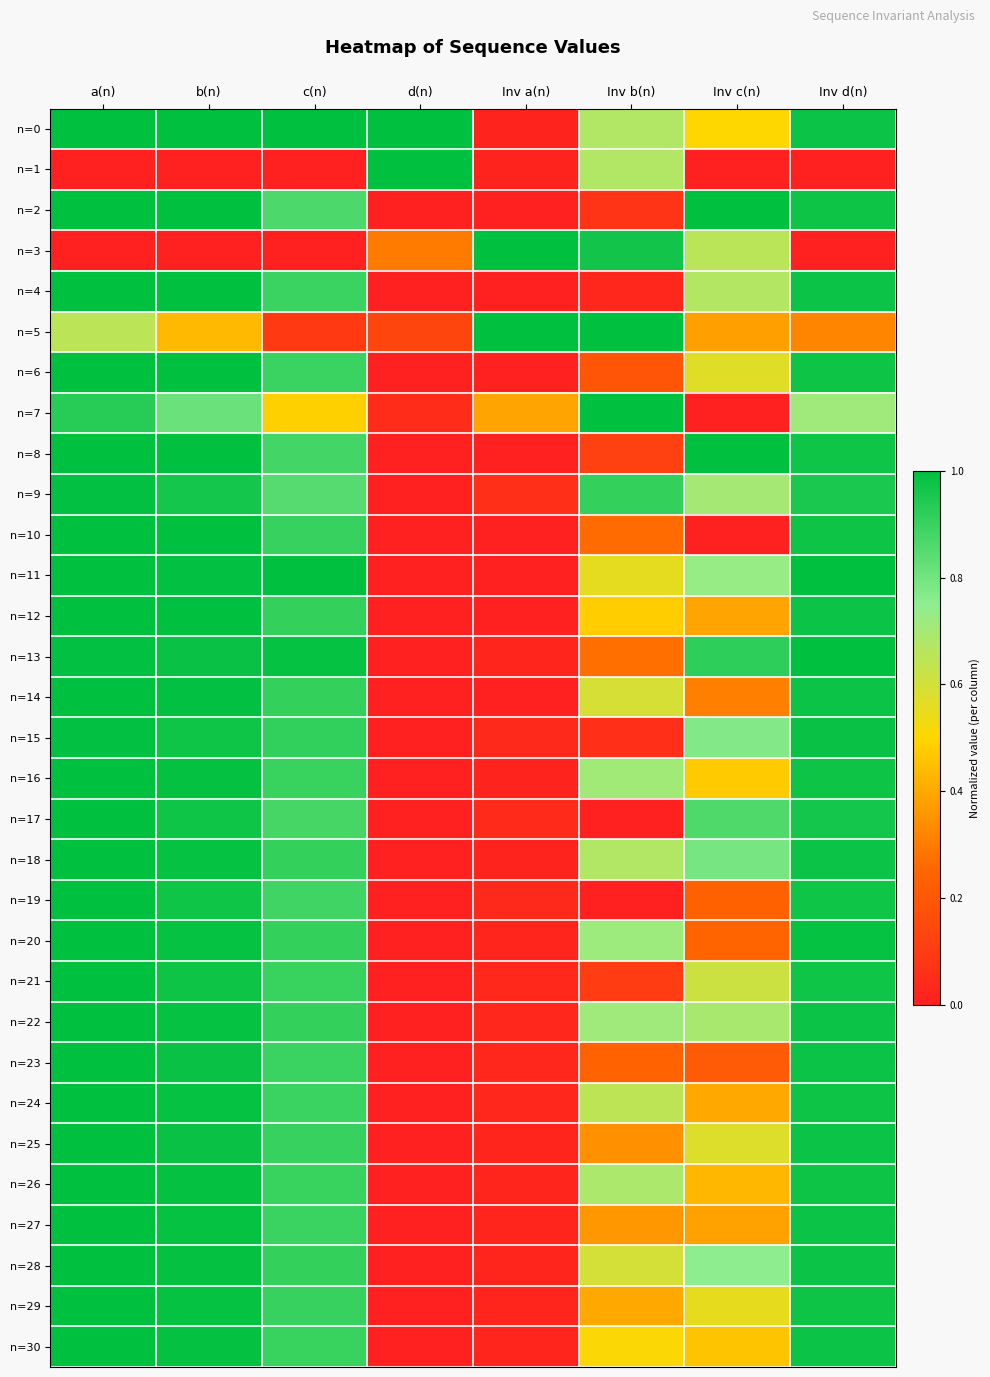

Which series has the largest total across all categories?

n=0